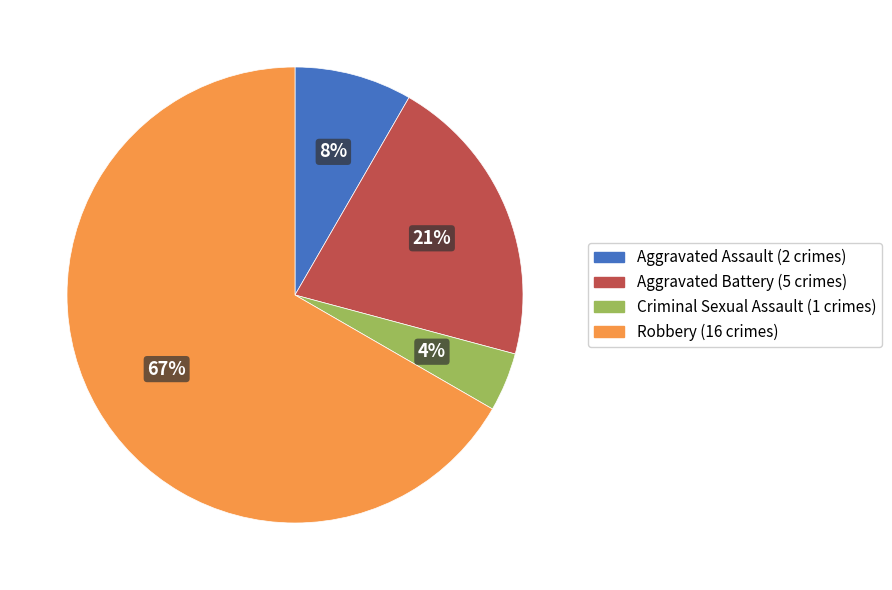

Do Aggravated Battery (5 crimes) and Robbery (16 crimes) together represent more than half of the pie?

Yes